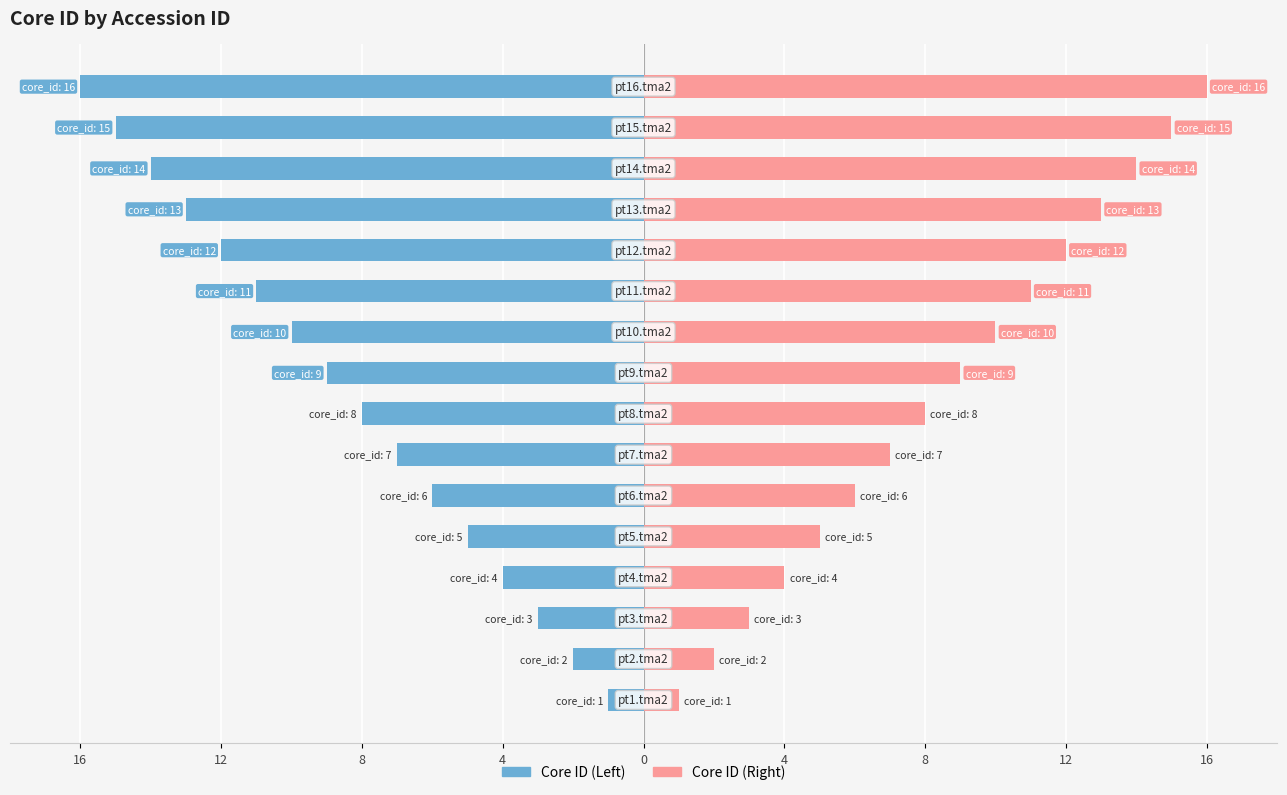

How many series are shown in this chart?

2